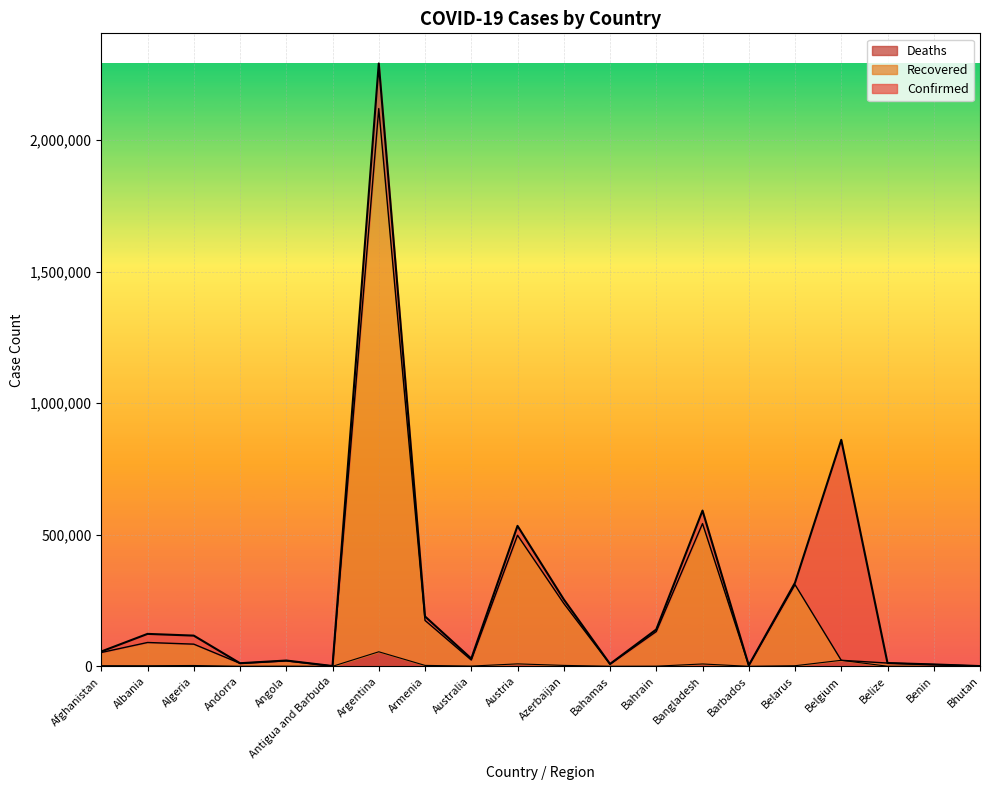

Count the number of categories in the chart.

20